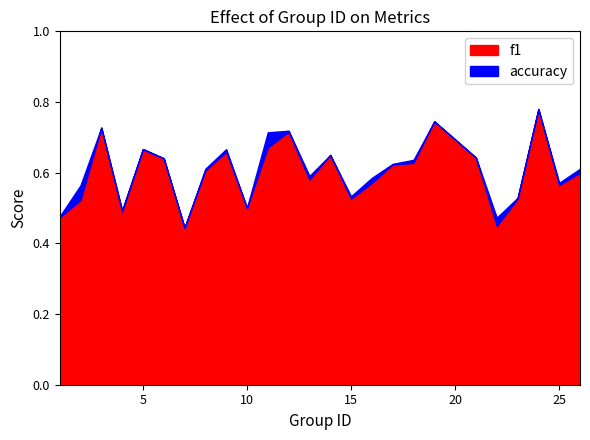

What is the total value across all series at 19?

1.5